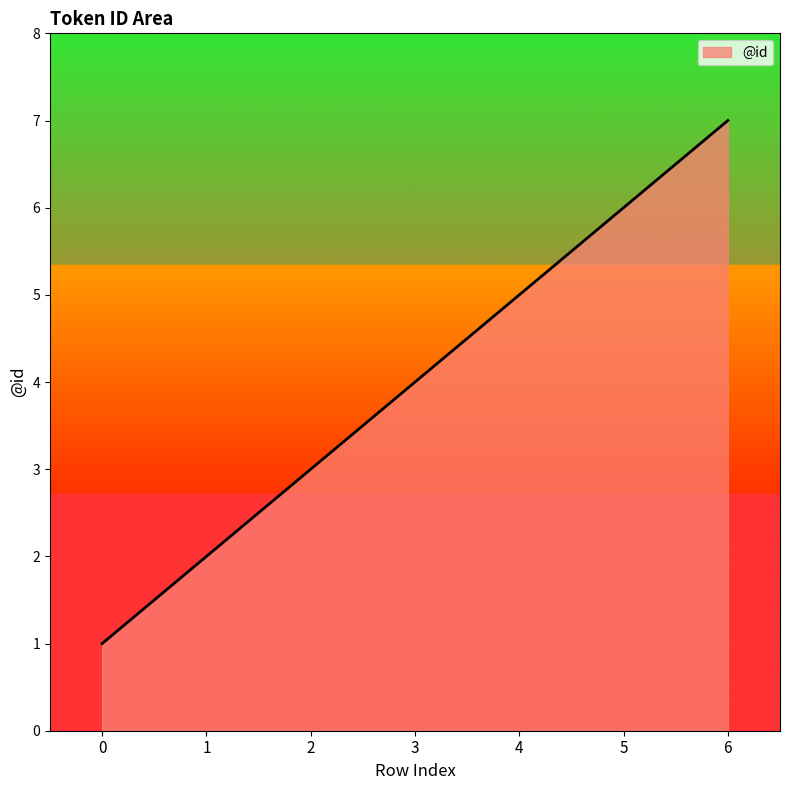

Rank the categories by value from lowest to highest.

0, 1, 2, 3, 4, 5, 6